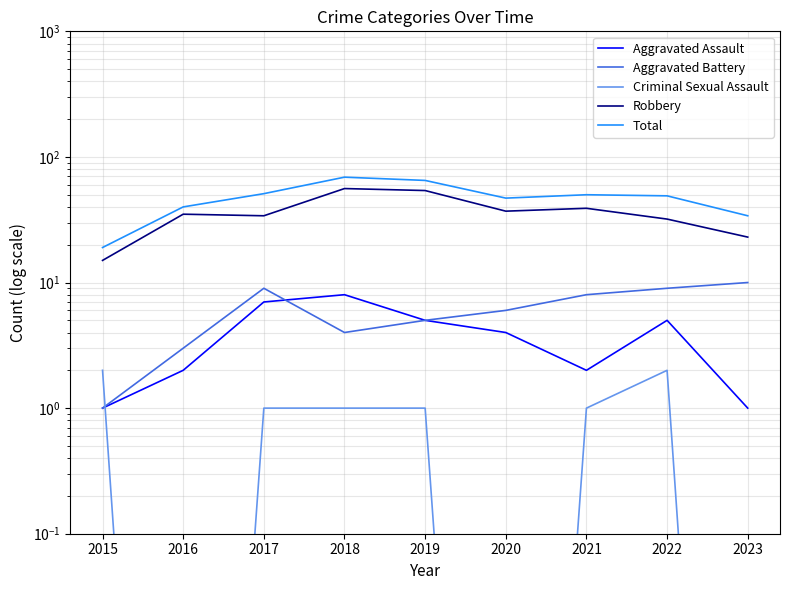

Which series changed the most between 2020 and 2021?

Total